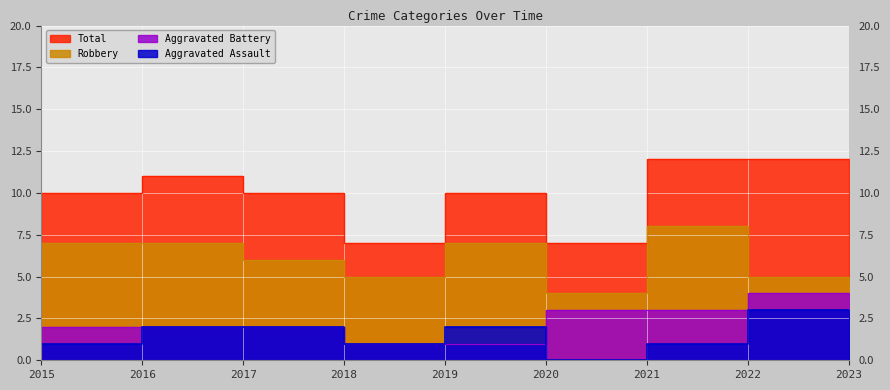

What is the value of the Robbery point at the 2nd from the left?

7